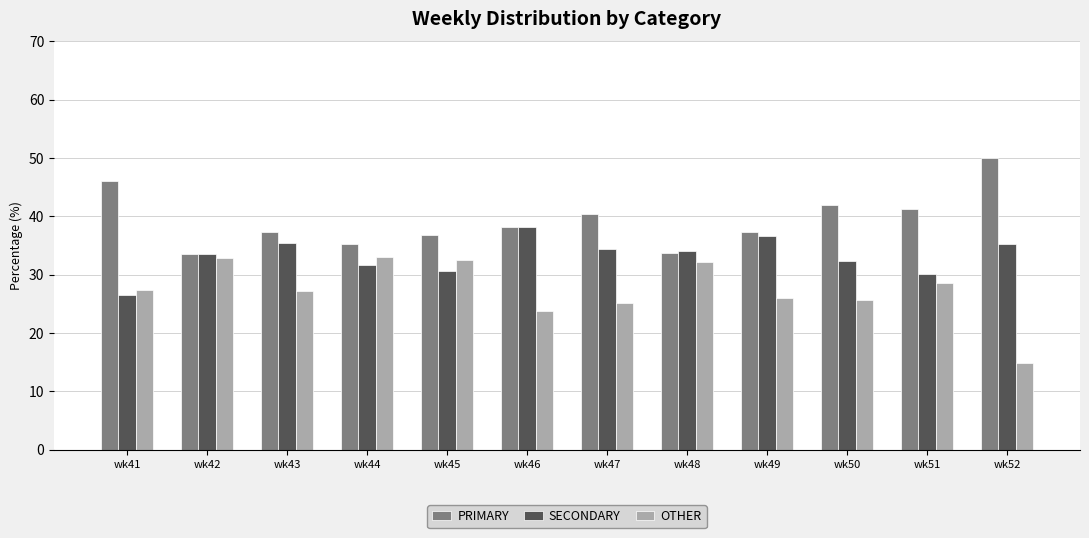

How many bars are there in total?

36